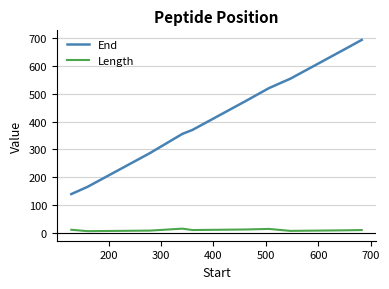

How many series are shown in this chart?

2